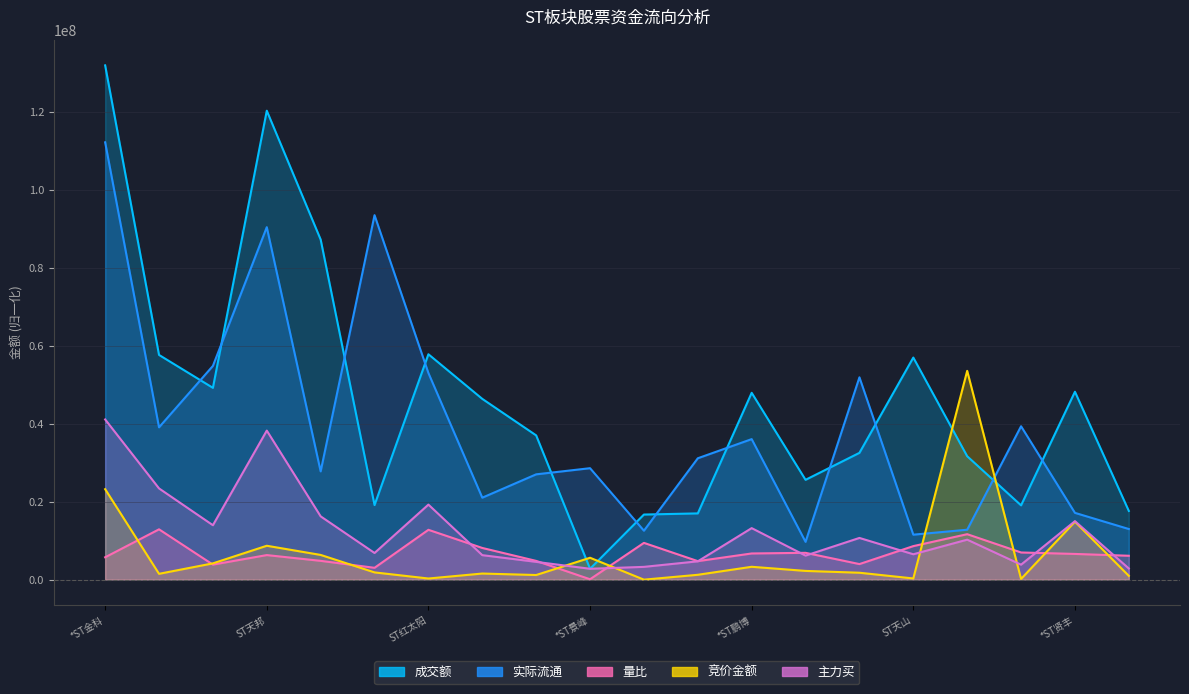

The 成交额 series shows 91463813.5 at ST天山. True or false?

False